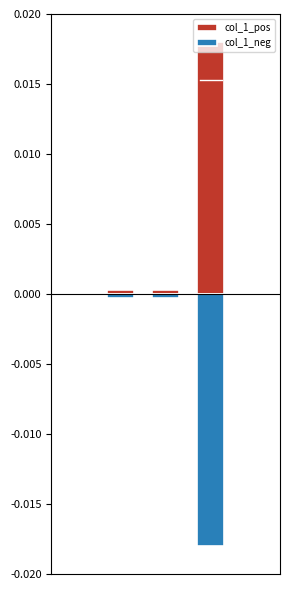

The col_1_pos series shows 0.0 at 3. True or false?

False